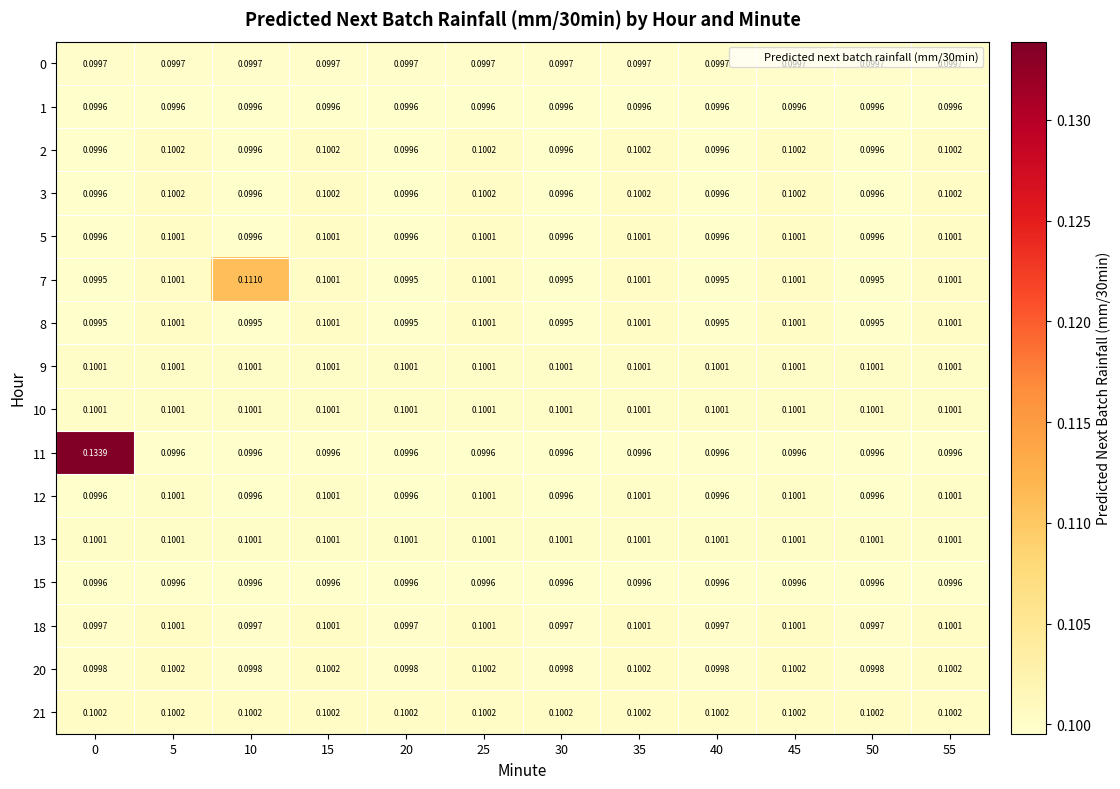

Count the number of data series in this chart.

16